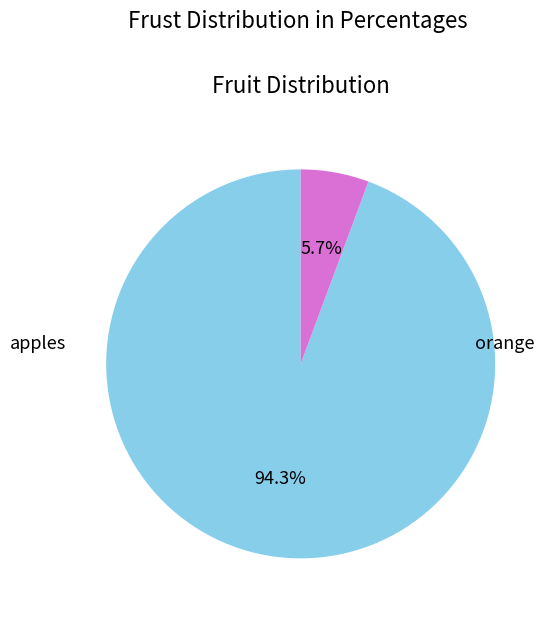

Is there a majority slice in this chart?

Yes